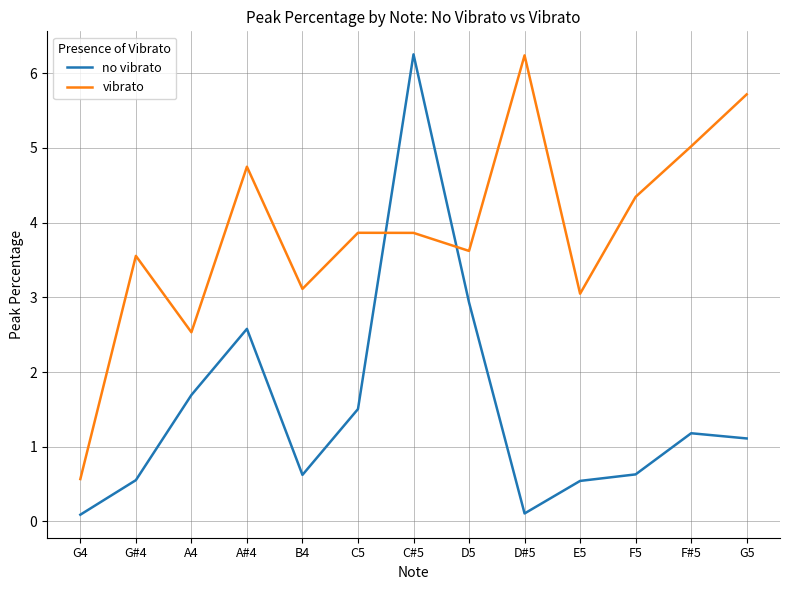

What position from the right is G#4?

12